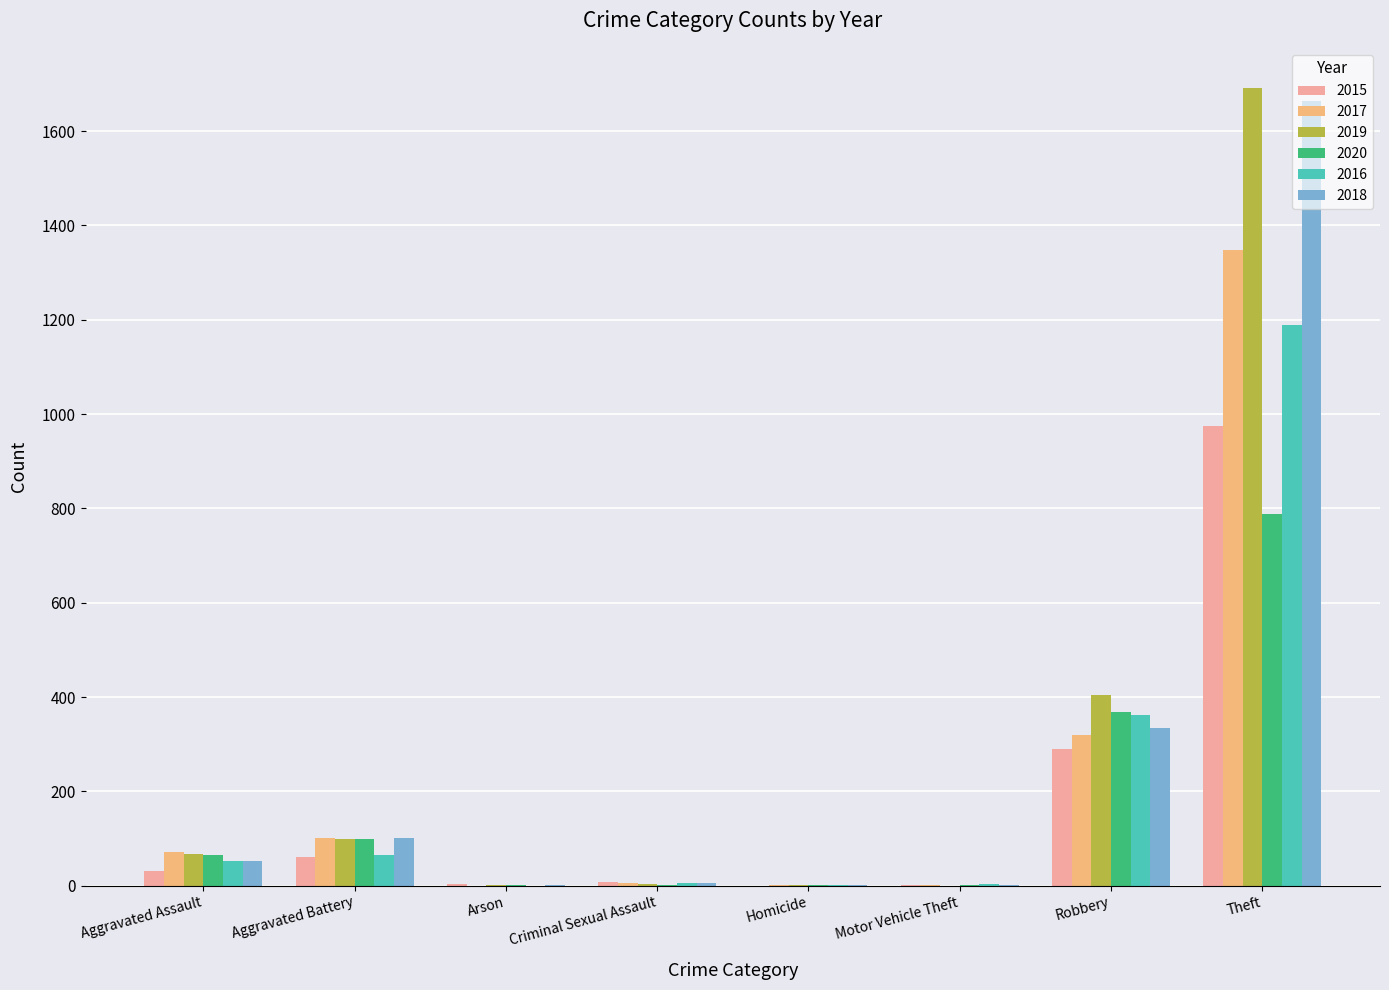

What are all the series names shown in the legend?

2015, 2017, 2019, 2020, 2016, 2018